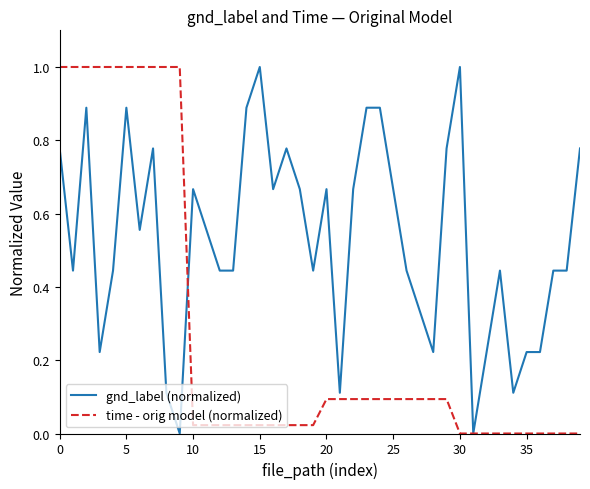

Which series has the largest total across all categories?

gnd_label (normalized)